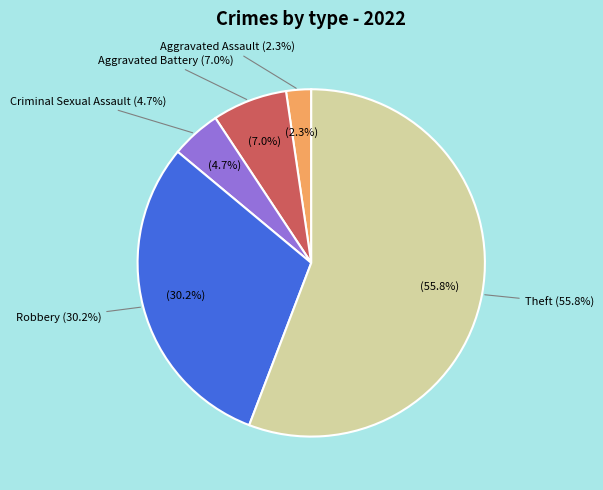

Approximately how many times larger is the value at Aggravated Assault compared to Robbery?

0.1